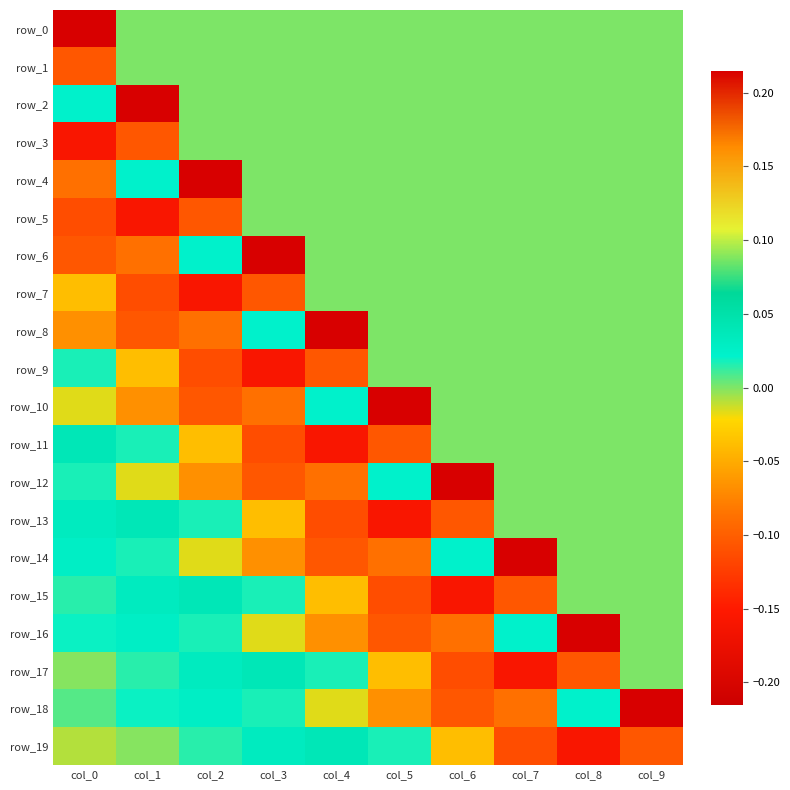

What is the total value across all series at col_7?

-0.2